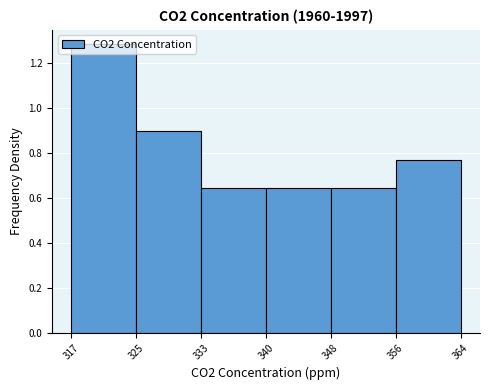

Which range on the x-axis has the tallest bar?

317 to 325